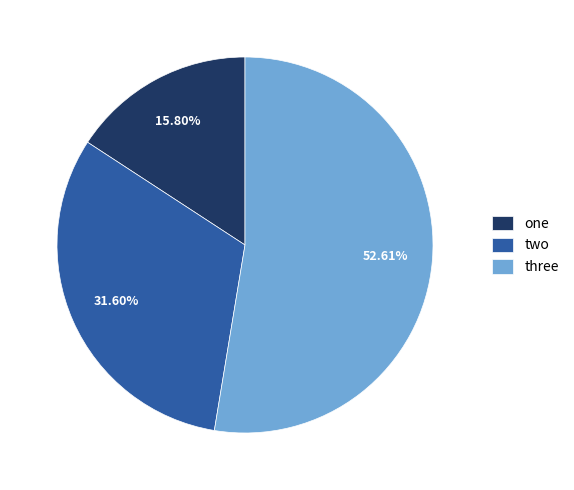

What is the ratio of the value at three to the value at one?

3.3